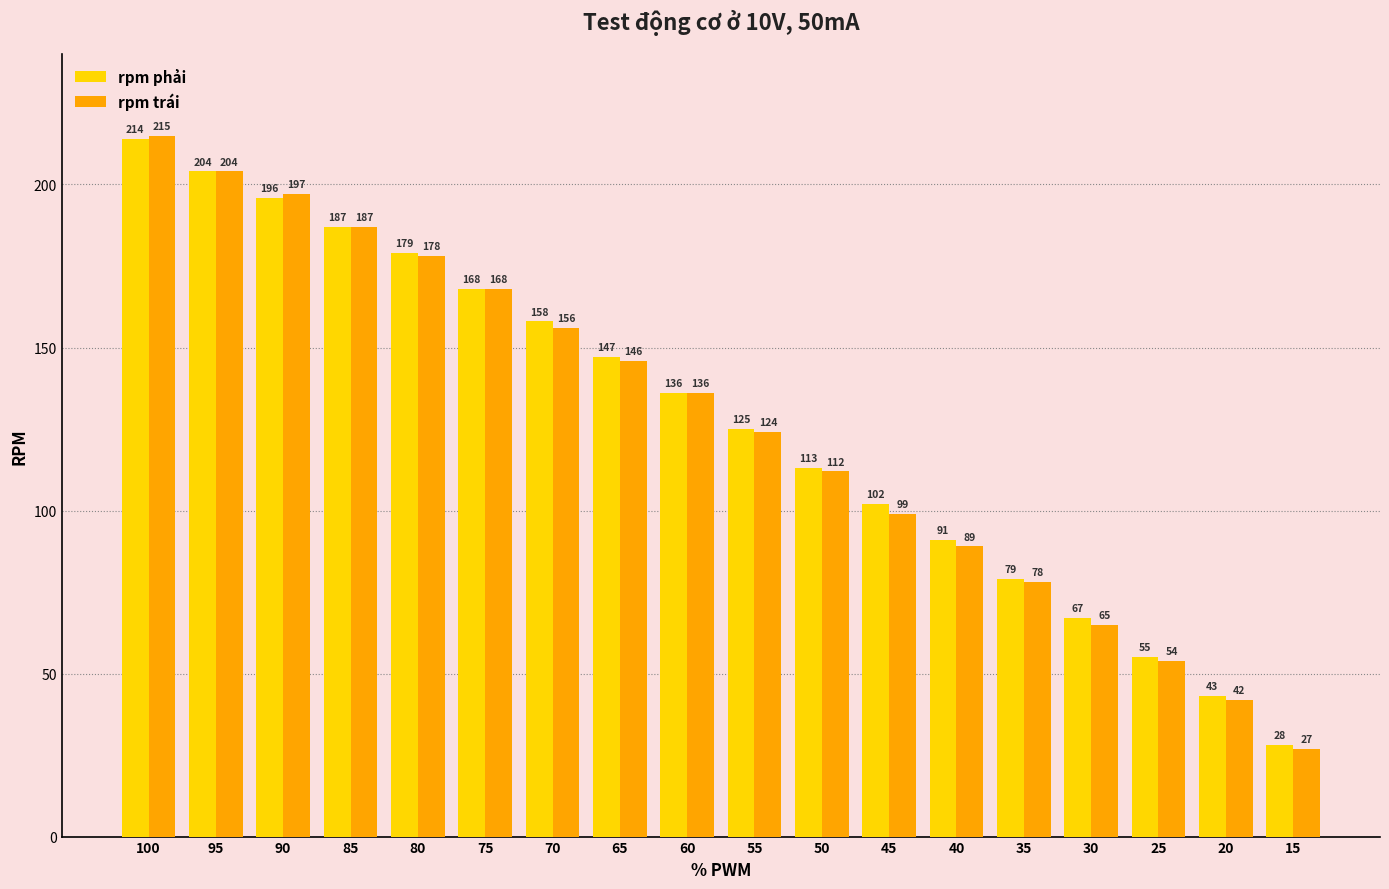

What is the sum of the rpm trái values at 95 and 30?

269